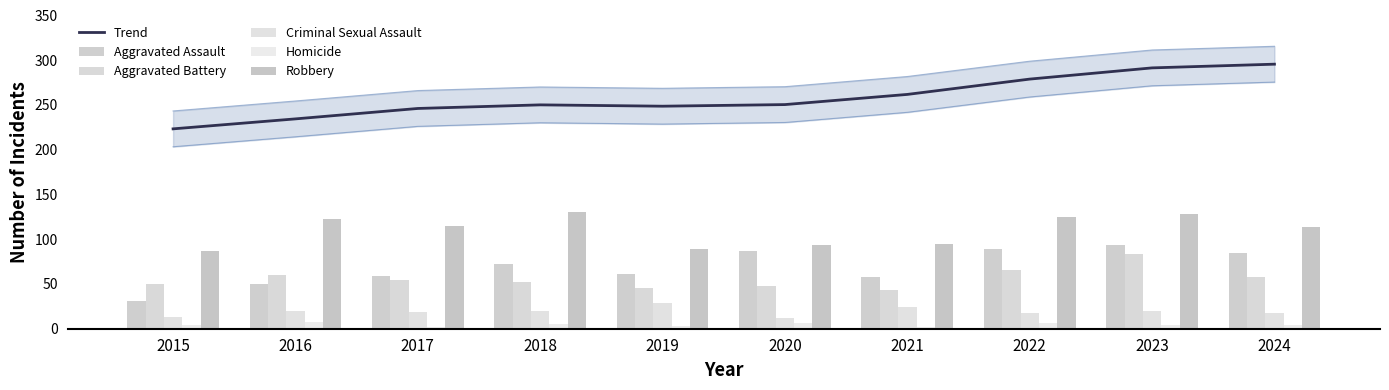

Which series has the largest total across all categories?

Trend